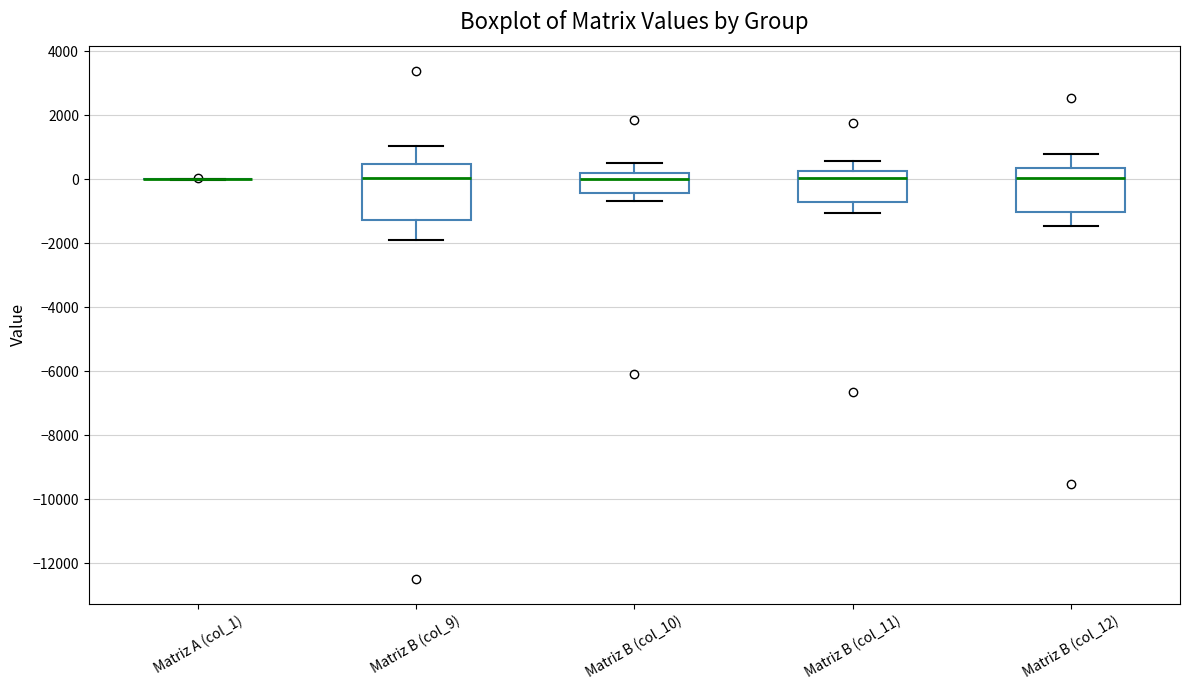

Where does the median line of the box for Matriz B (col_10) sit on the y-axis? The values are not printed on the chart, so give them approximately, as read against the axis.

0